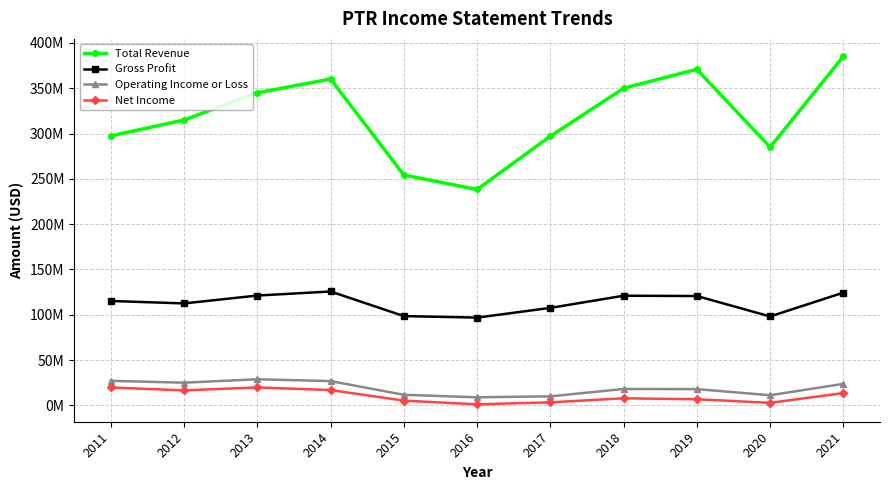

What are all the series names shown in the legend?

Total Revenue, Gross Profit, Operating Income or Loss, Net Income